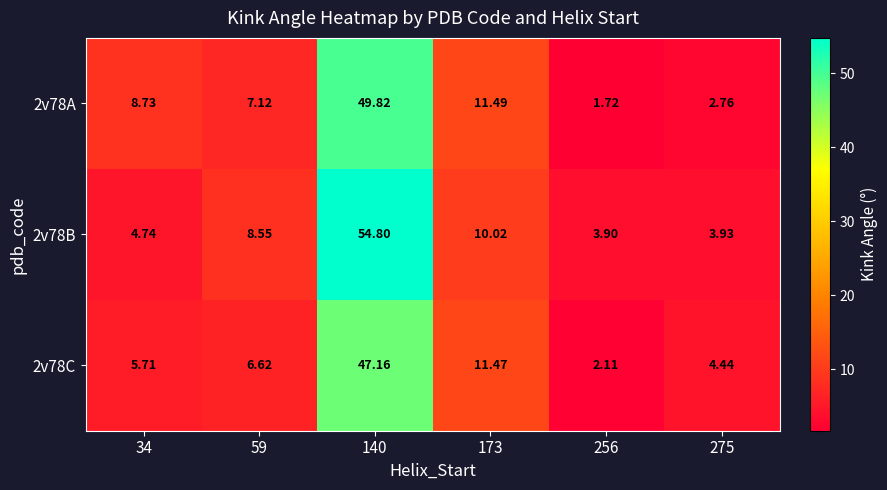

At 173, list the series in order from largest to smallest.

2v78A, 2v78C, 2v78B